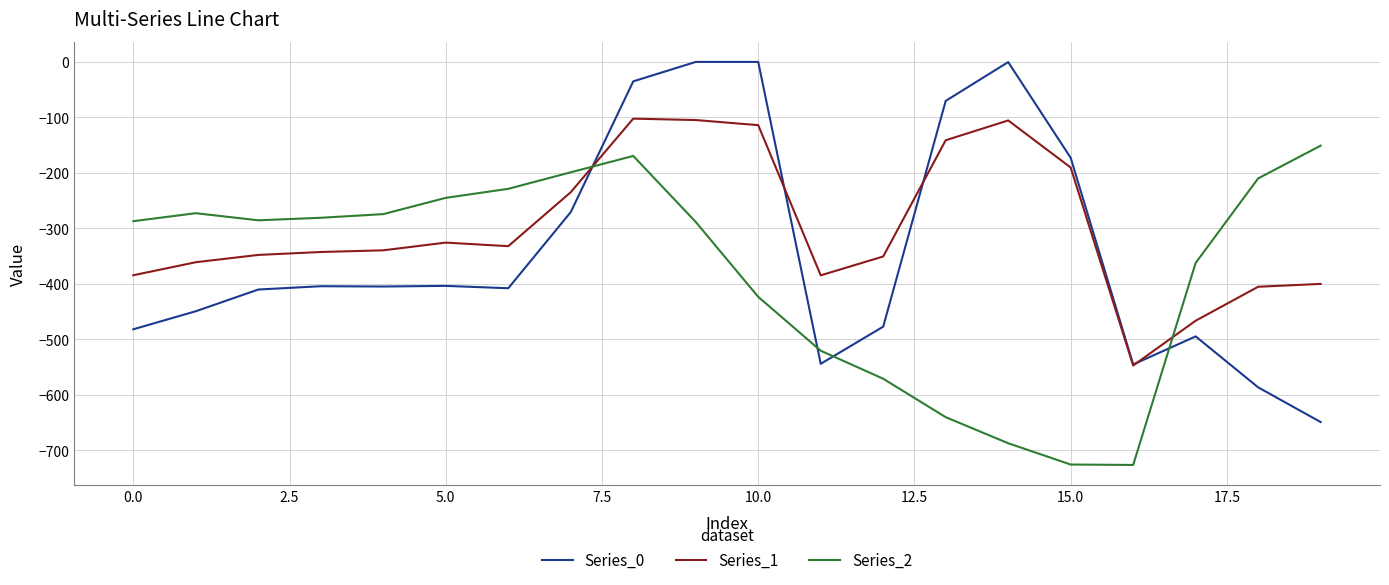

What are all the series names shown in the legend?

Series_0, Series_1, Series_2